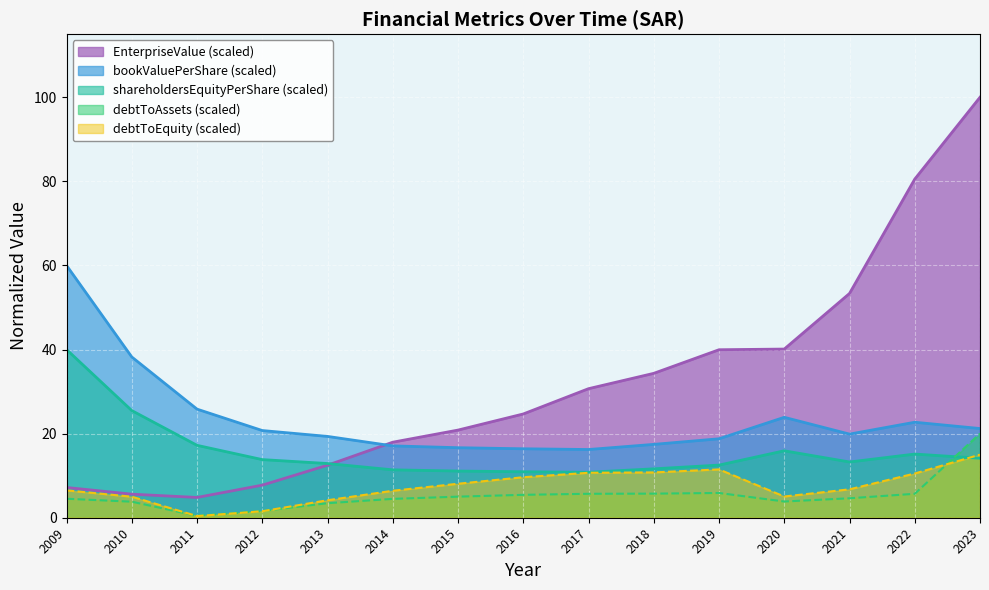

Which category has the lowest value across all series?

2011